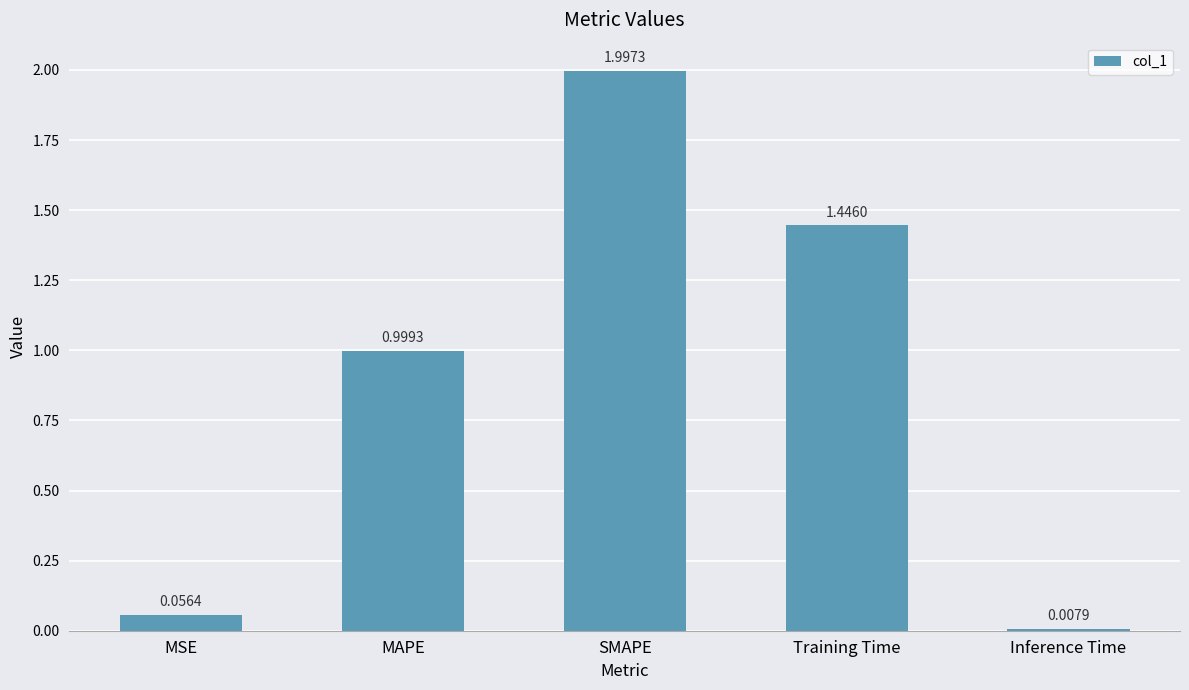

Rank the categories by value from lowest to highest.

Inference Time, MSE, MAPE, Training Time, SMAPE